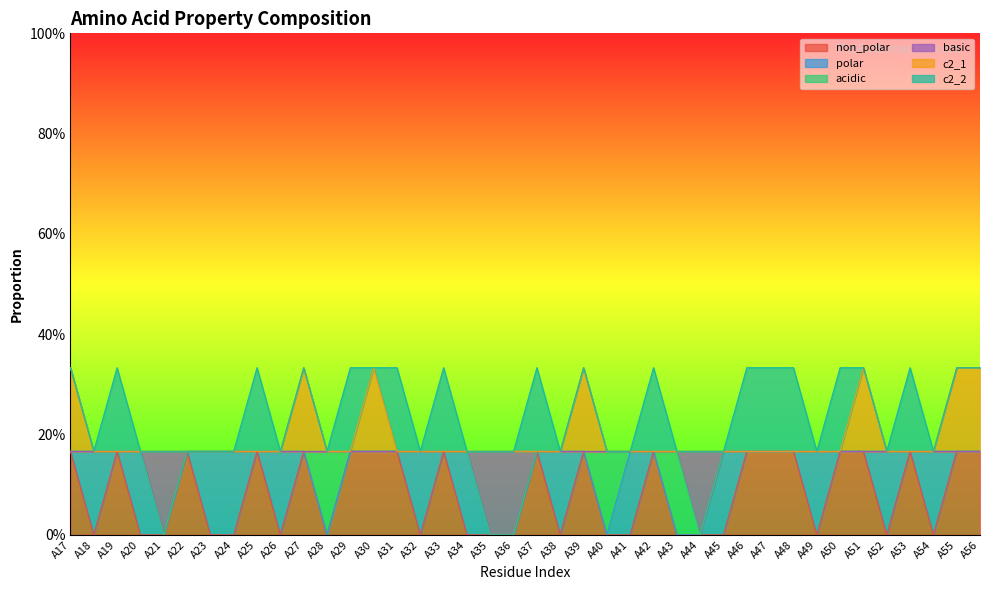

At which label is c2_1 closest to 0?

A18